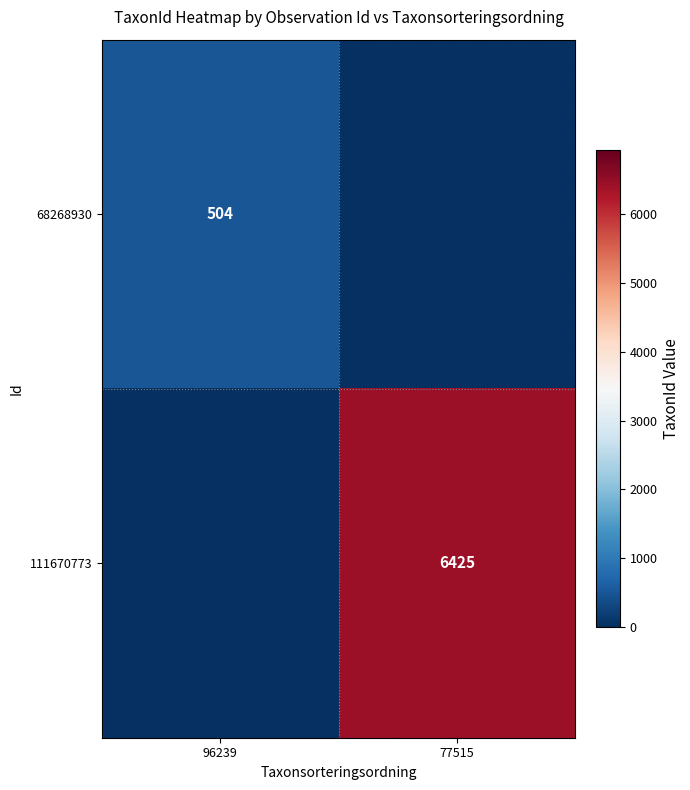

Which label corresponds to the largest value in the chart?

77515